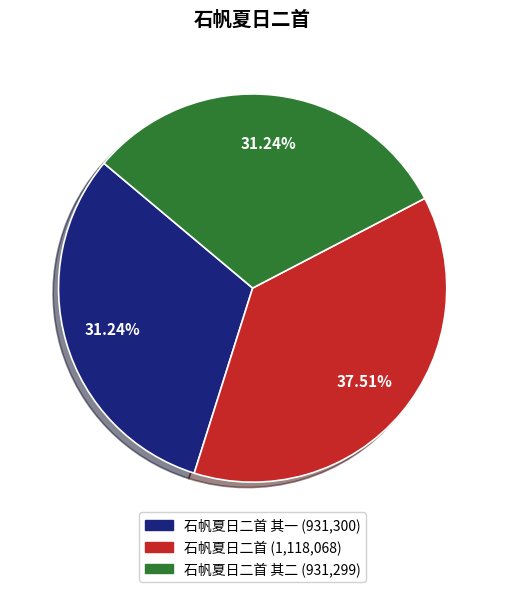

Does any single category account for the majority?

No